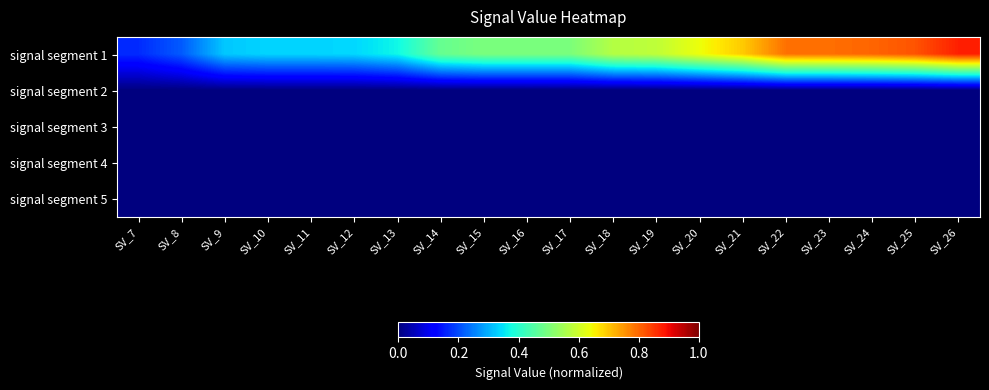

What is the greatest value displayed?

0.9